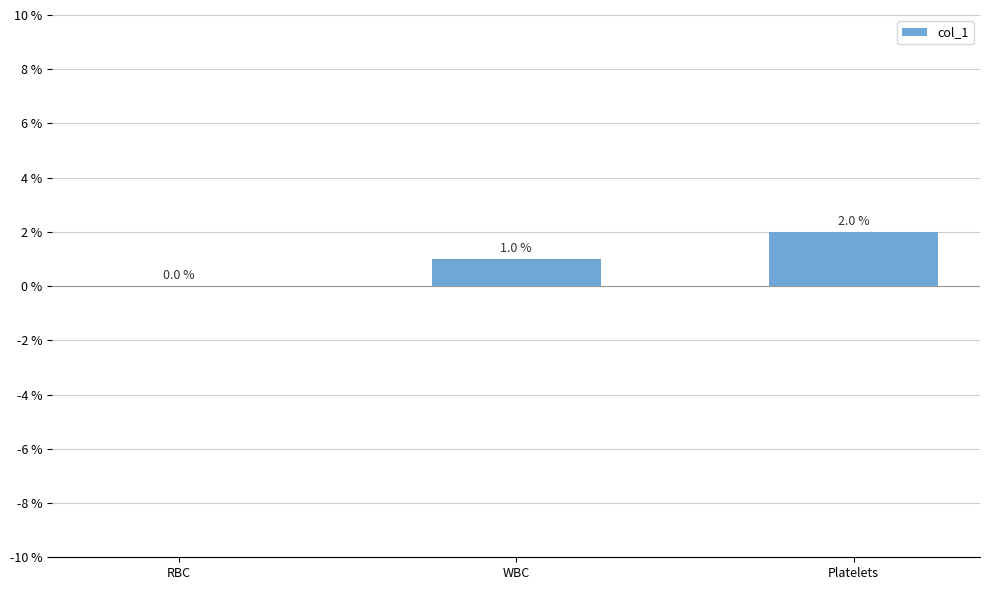

How many data points does each series have?

3